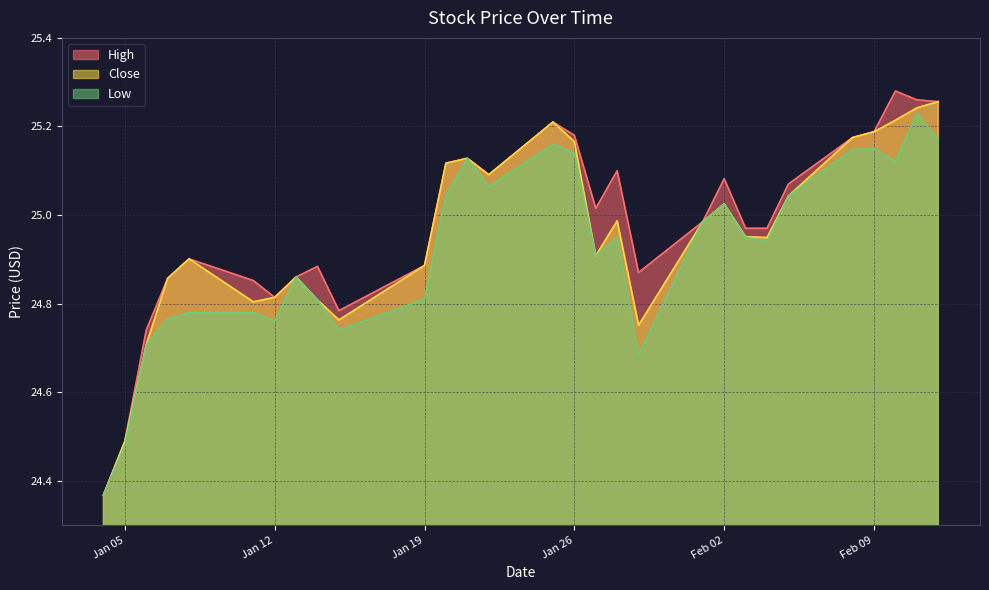

At which label is High closest to 24?

2021-01-04